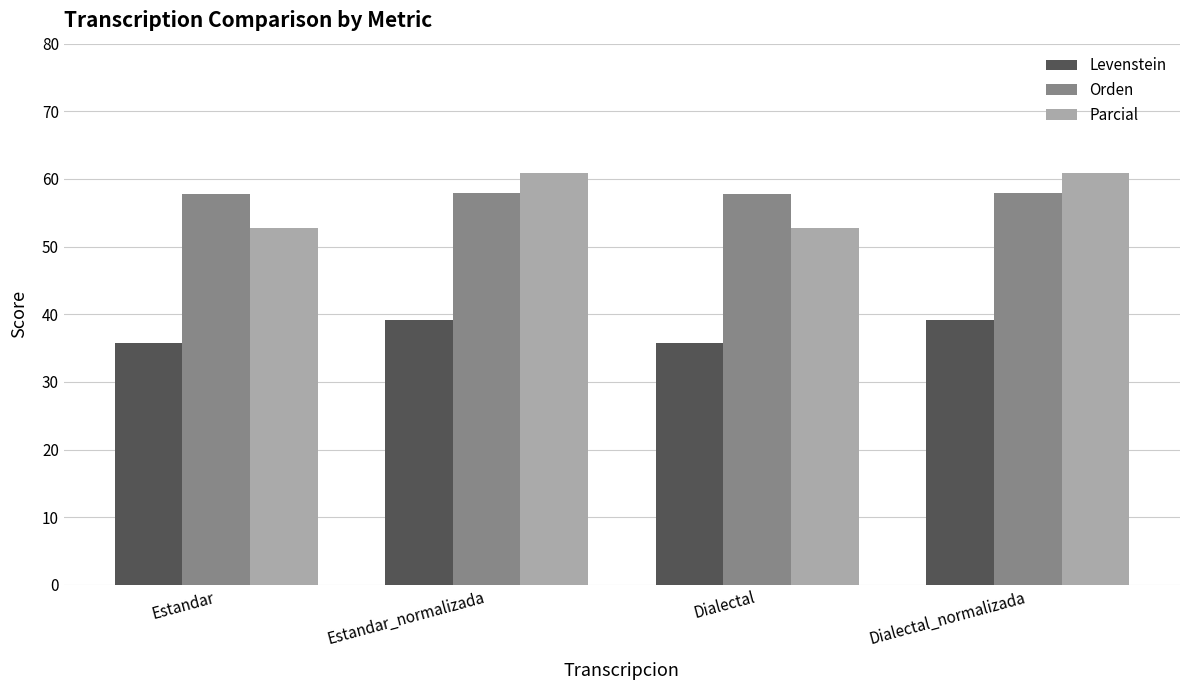

The value of Orden at Estandar is 57.7. True or false?

True